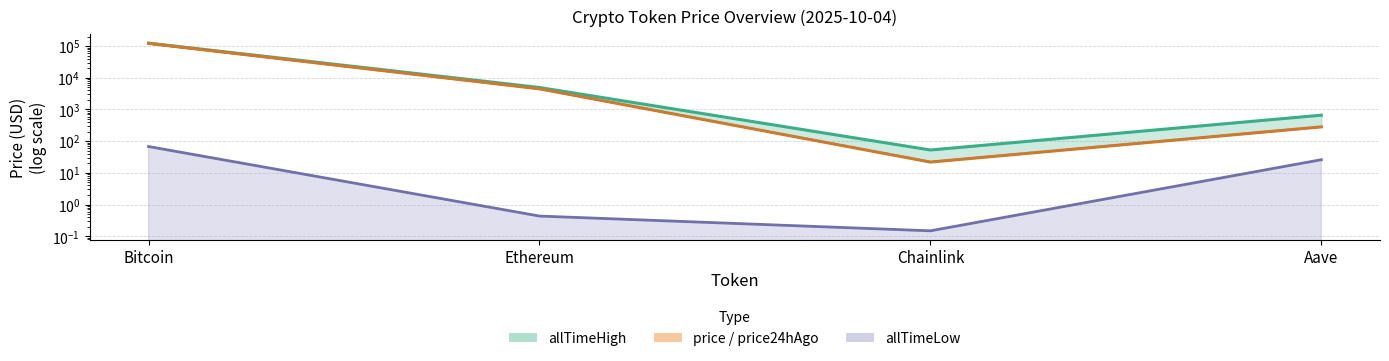

At Ethereum, list the series in order from largest to smallest.

allTimeHigh, price, price24hAgo, allTimeLow